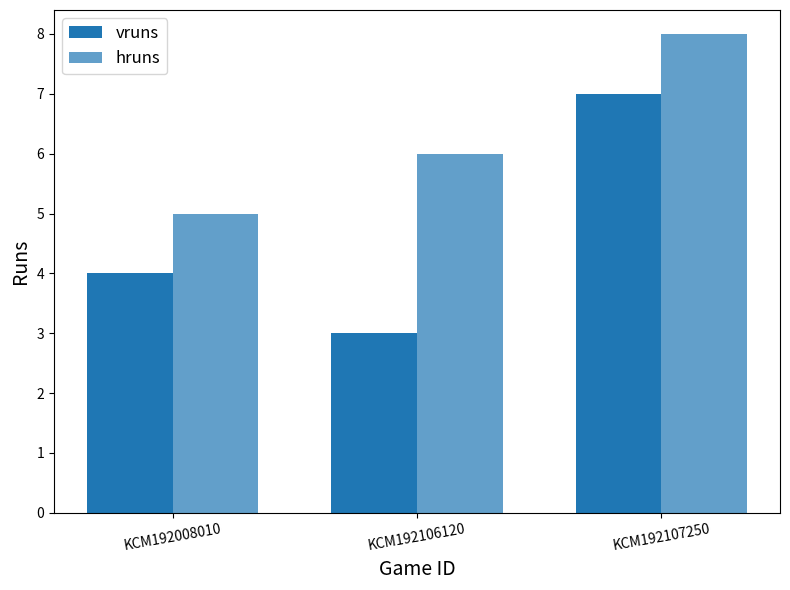

Between KCM192008010 and KCM192106120, which series saw the biggest shift?

vruns